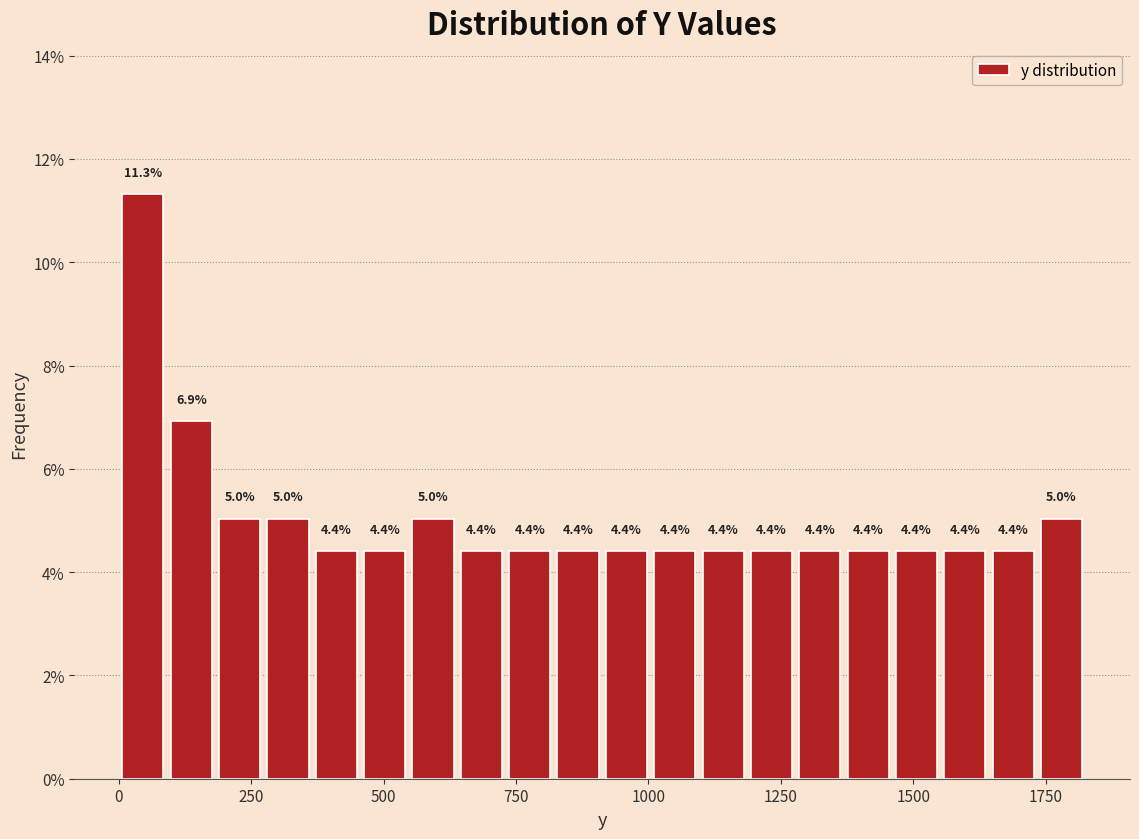

Read against the x-axis, roughly where is the centre of the tallest bar?

50